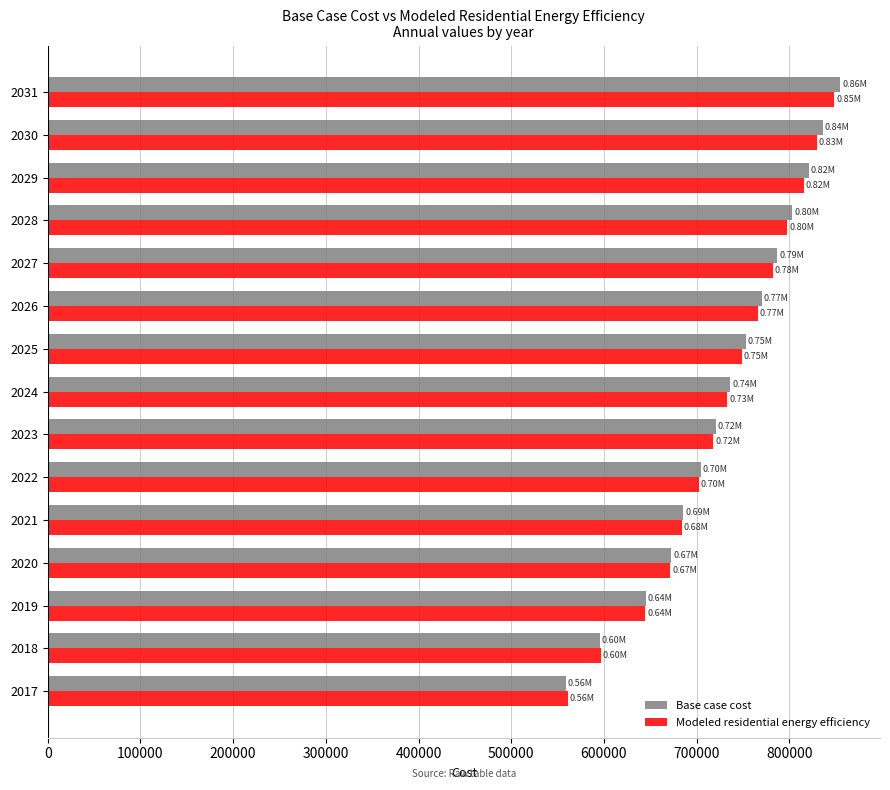

What is the sum of all Modeled residential energy efficiency values?

10900946.3